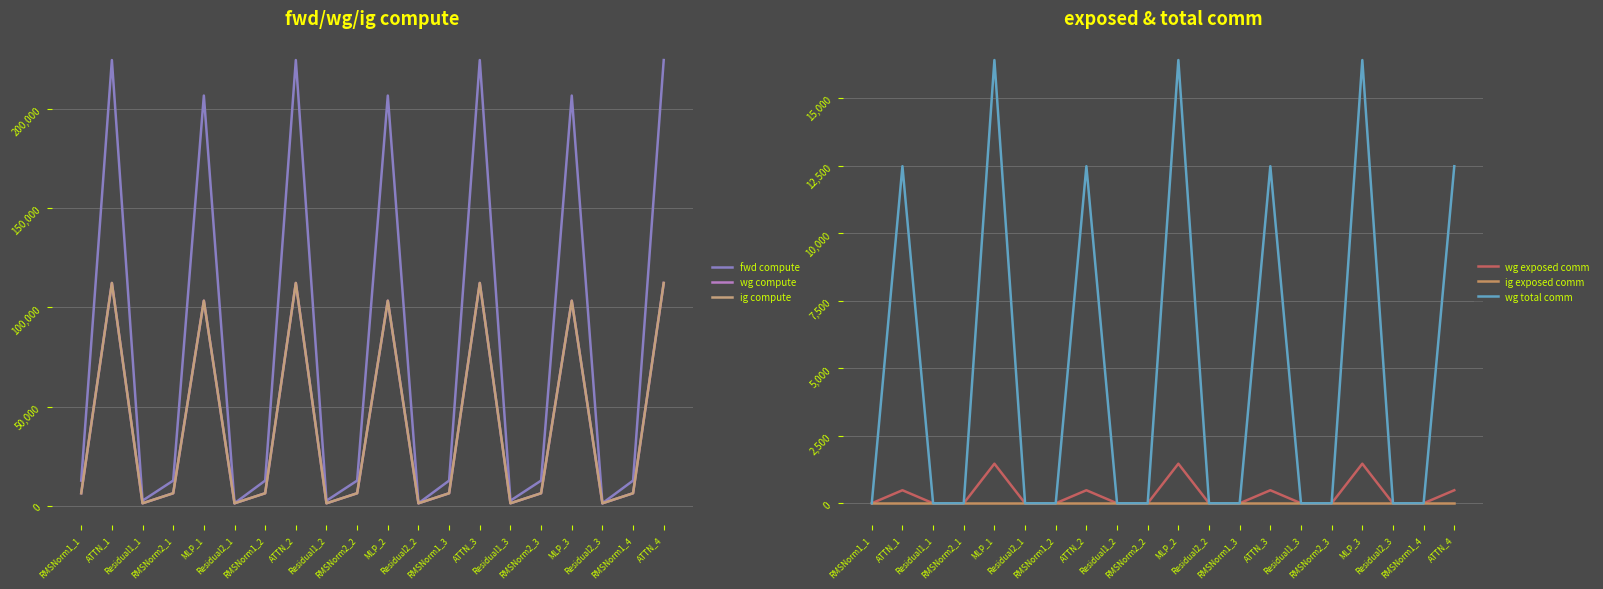

True or false: wg total comm and wg exposed comm intersect in this chart.

False